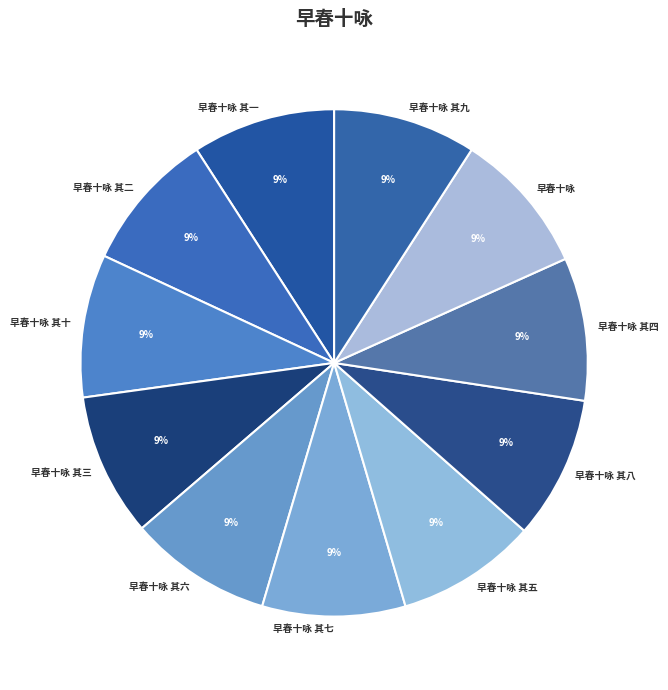

The 早春十咏 其九 slice represents 1% of the pie. True or false?

False